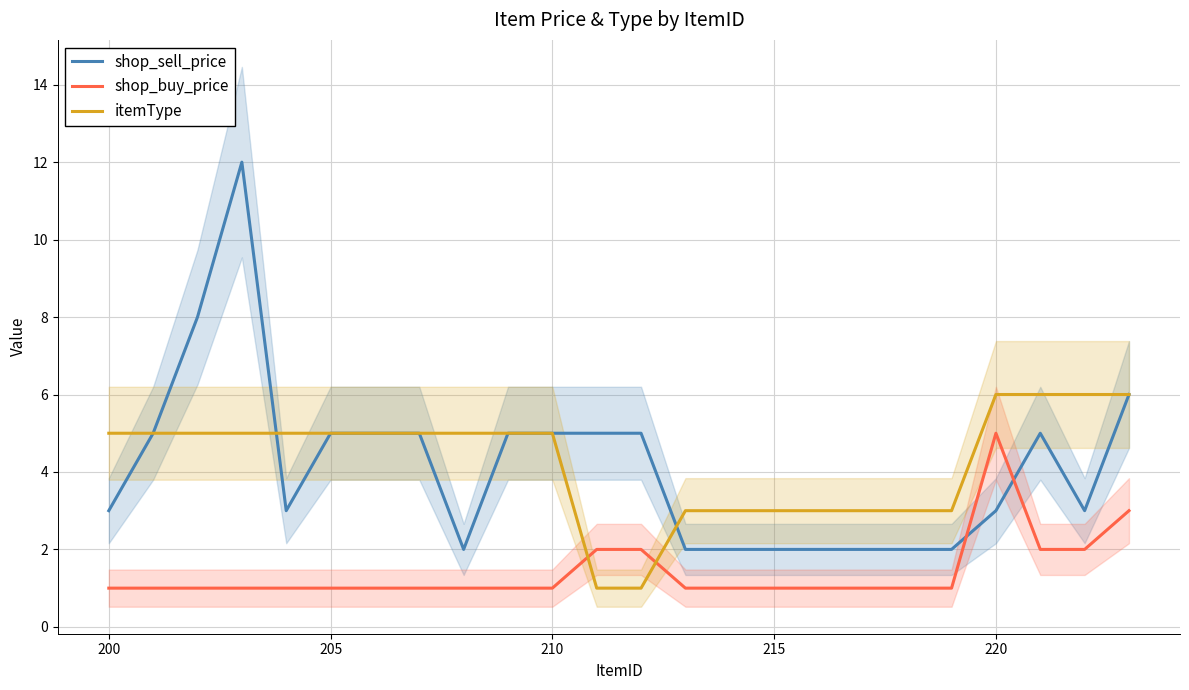

What is the highest value of the shop_sell_price series?

12